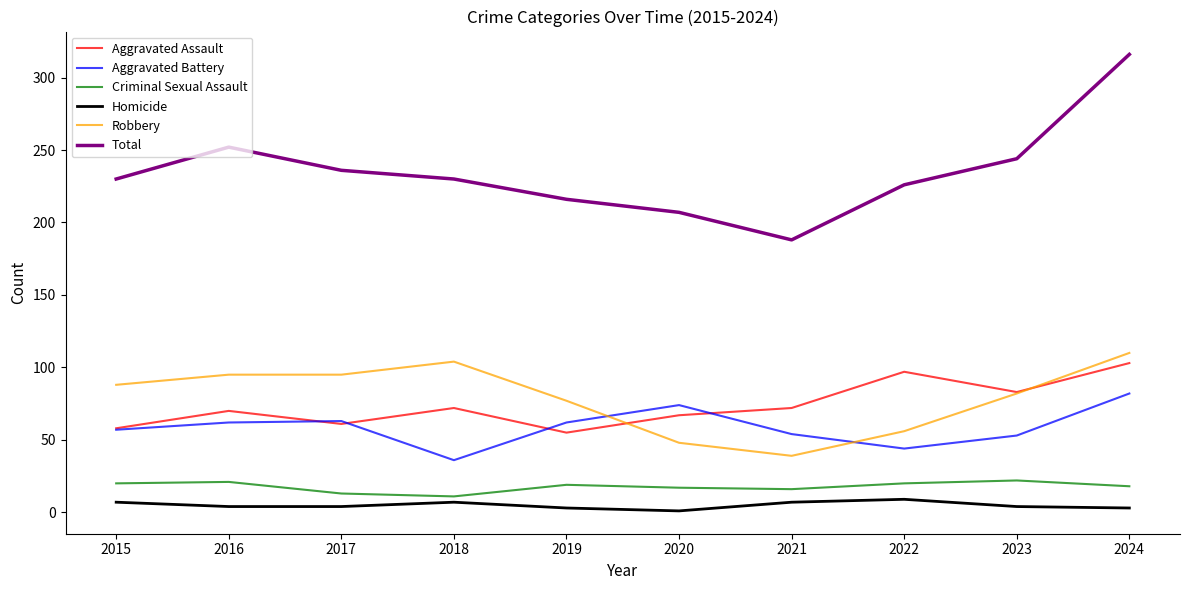

Which series has the largest range (max minus min)?

Total